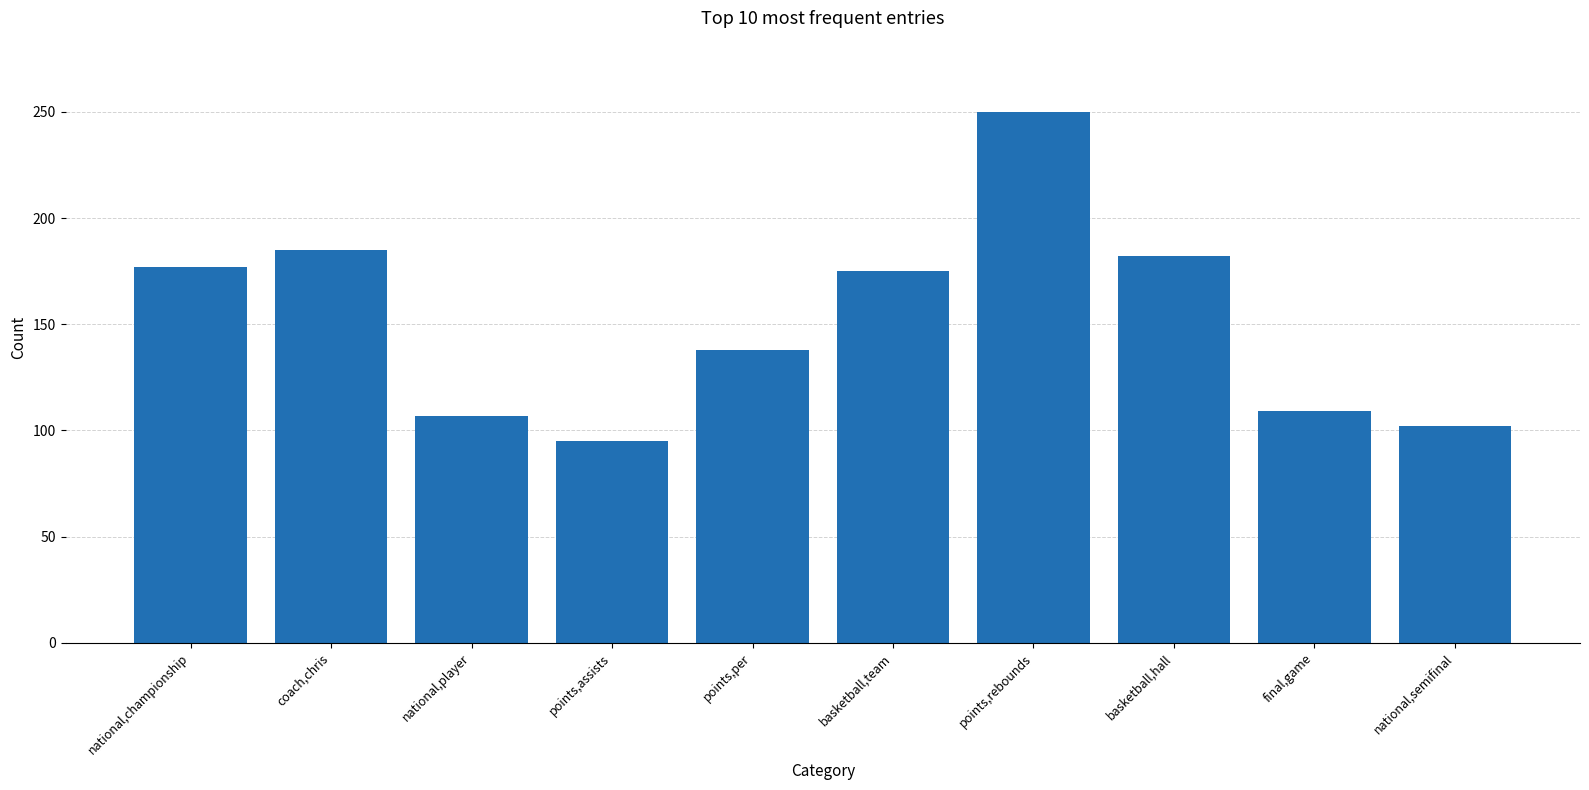

The value at basketball,hall is 182. True or false?

True